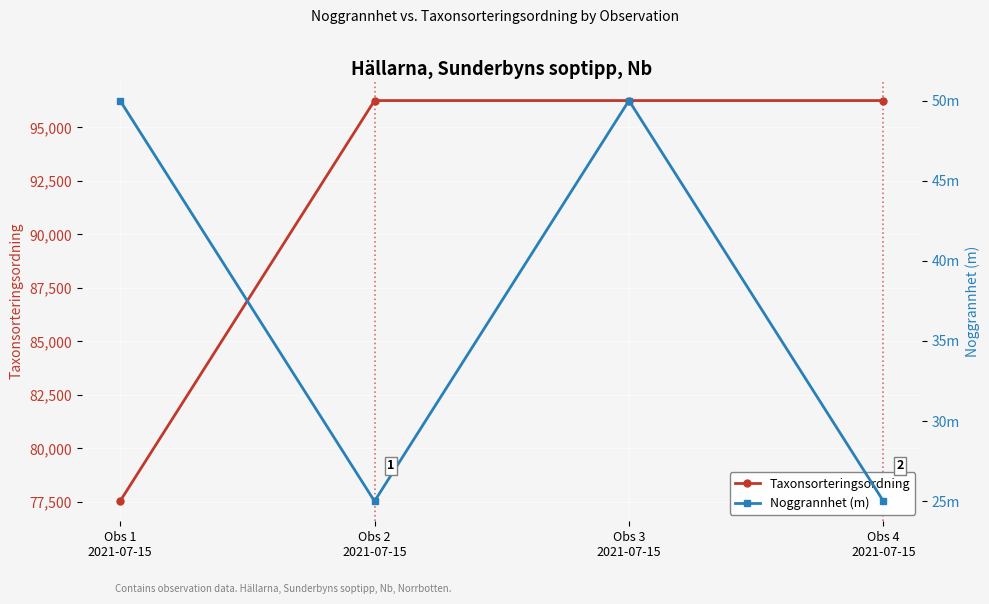

Count the number of categories in the chart.

4